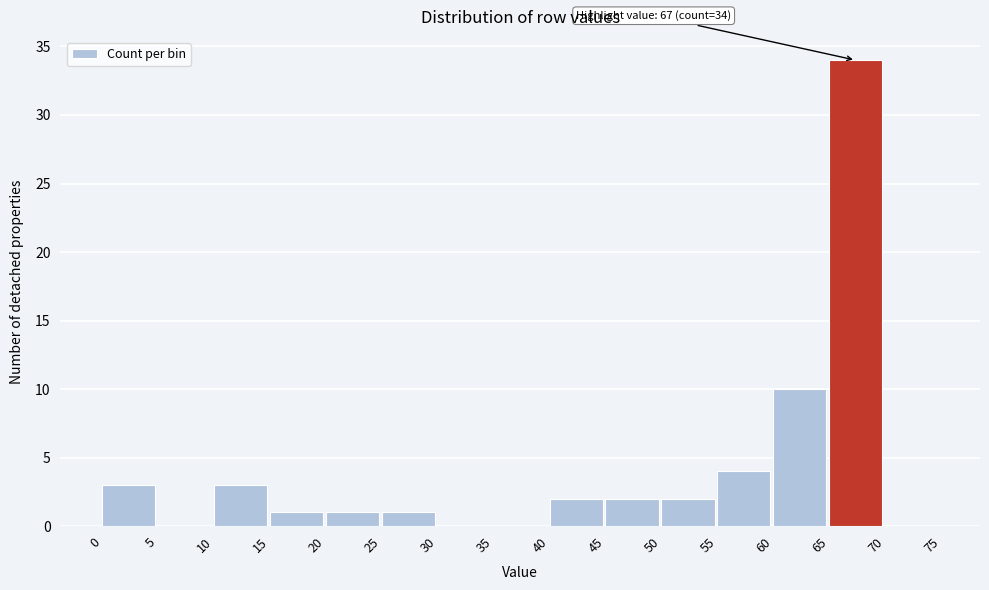

Over which range of the x-axis is the bar tallest?

65 to 70